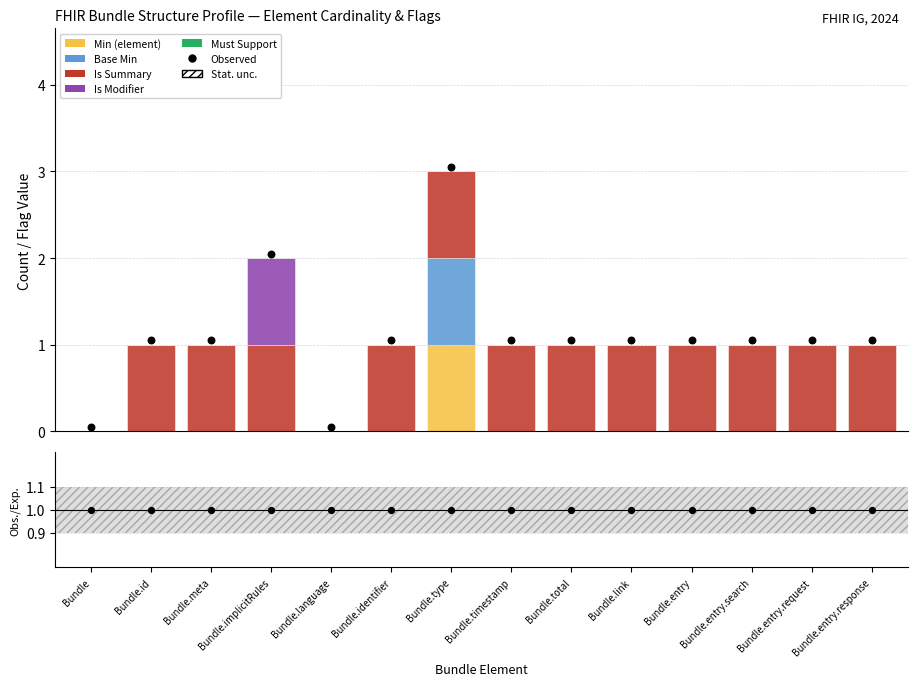

At how many categories does at least one series exceed 0?

12